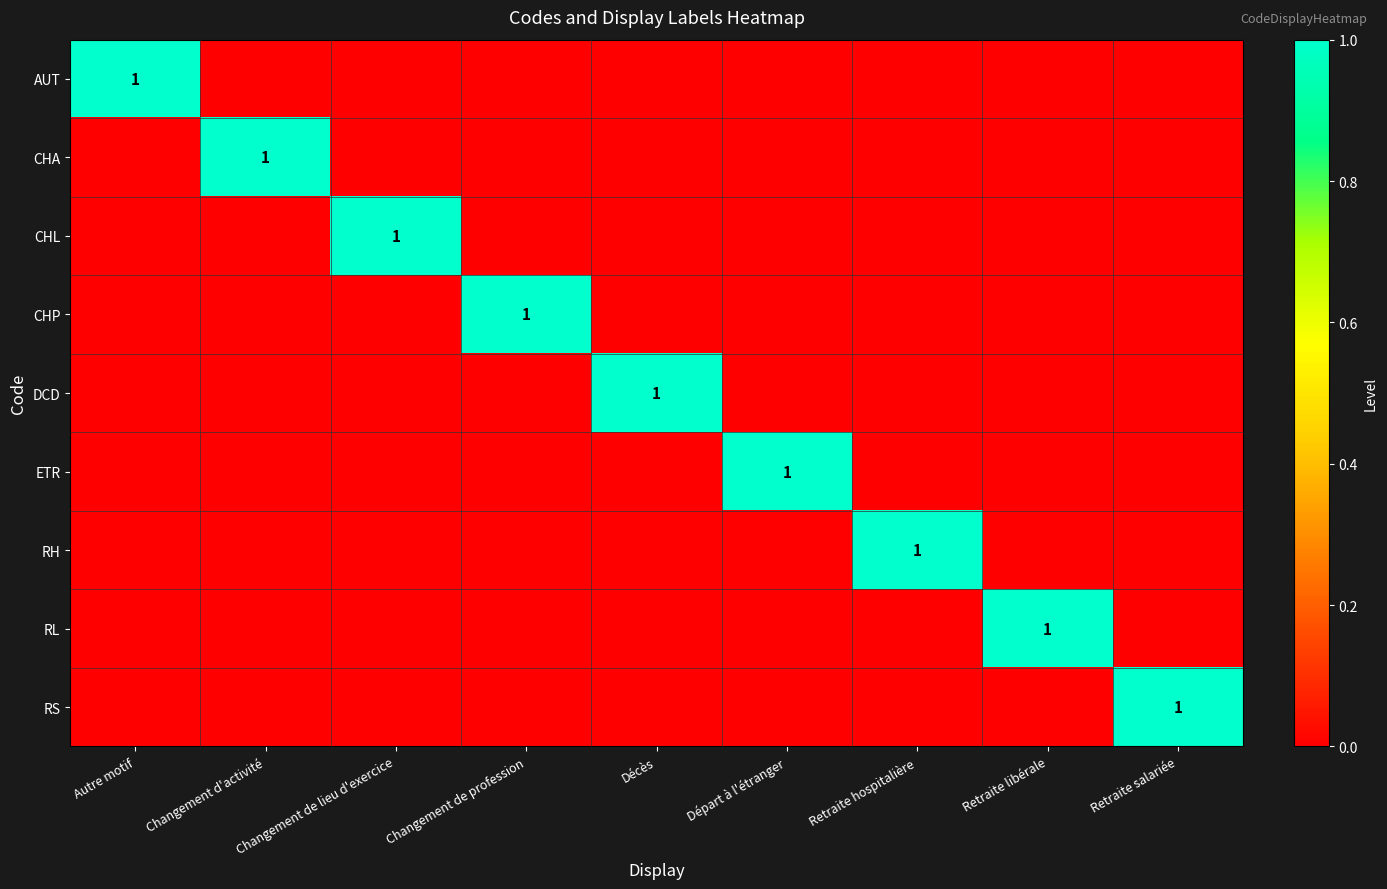

The RS series shows 0 at Départ à l'étranger. True or false?

True